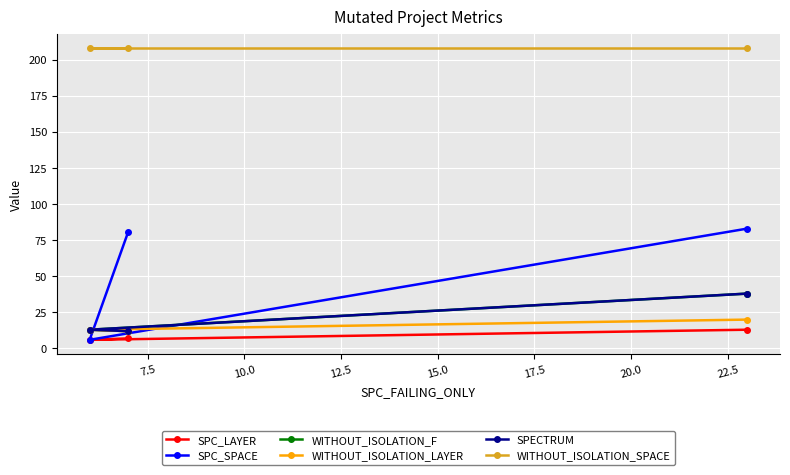

How many lines are shown in the chart?

6